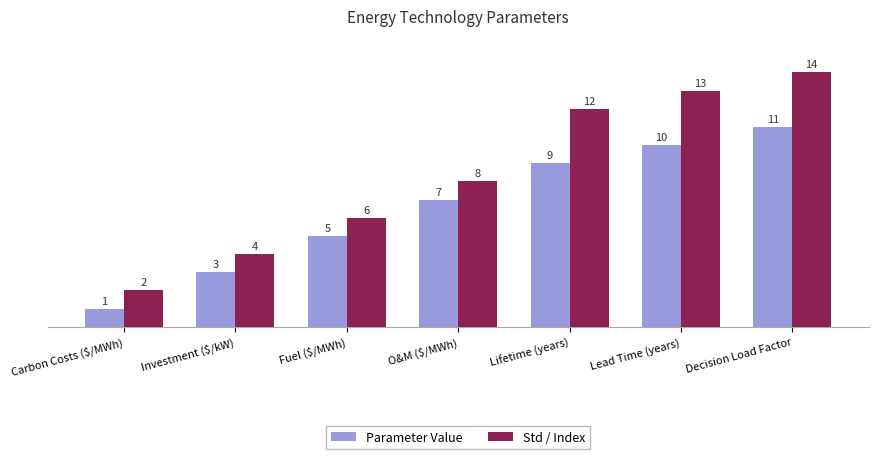

How many bars are there in each group?

2